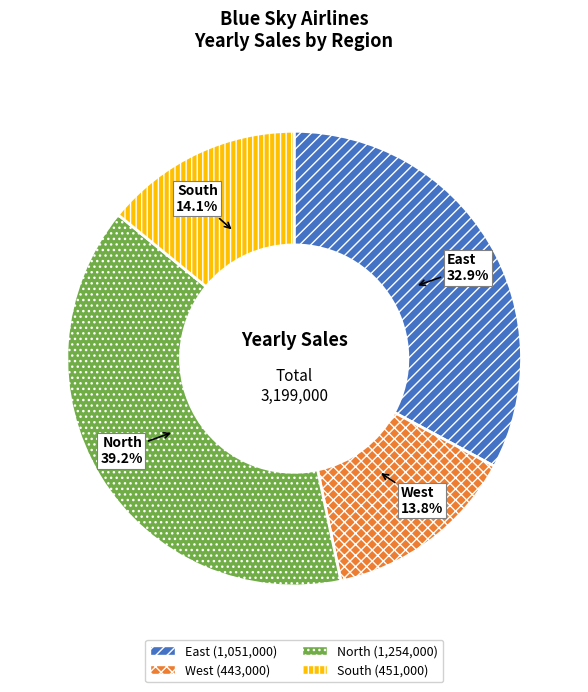

What is the largest slice in the pie chart?

North